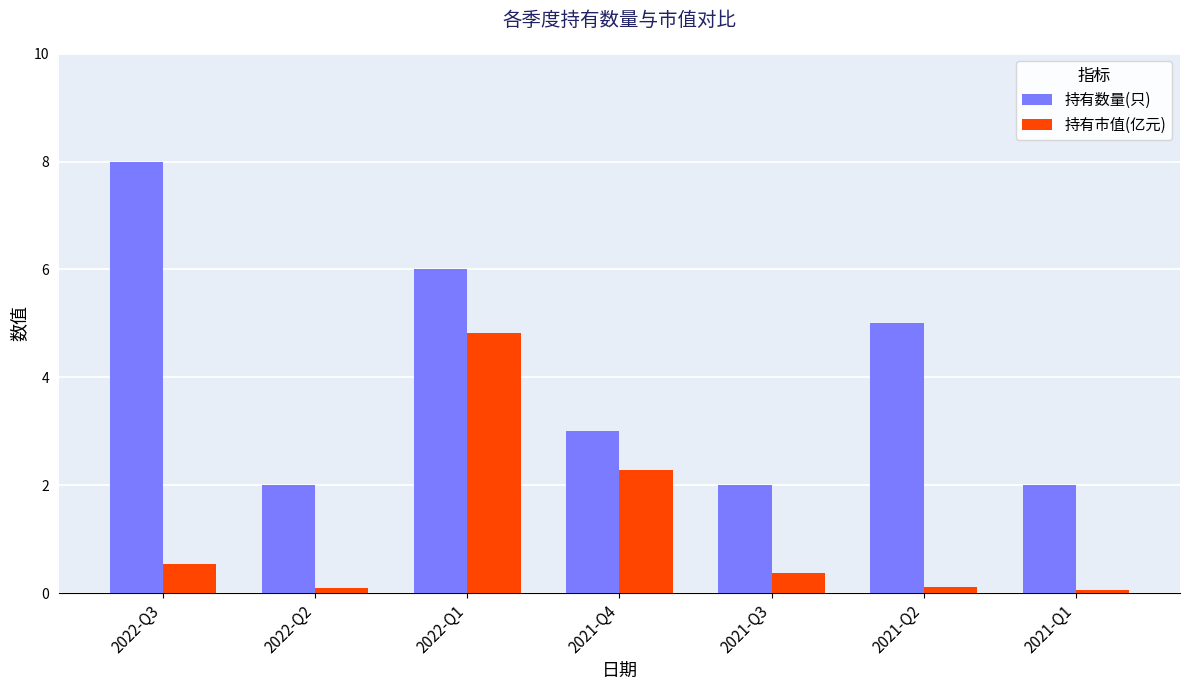

Which category has the highest value across all series?

2022-Q3